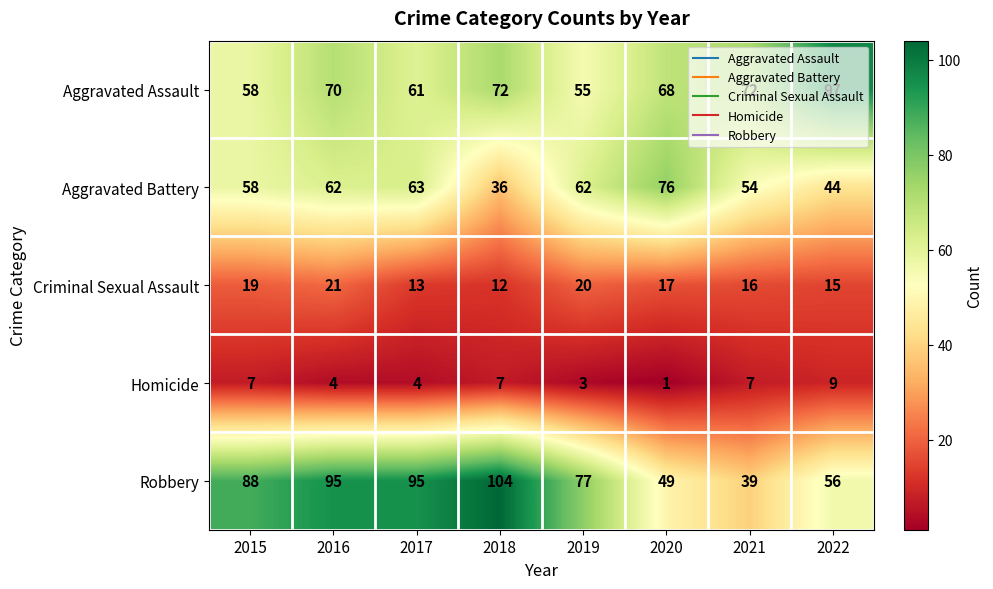

The value of Homicide at 2017 is 4. True or false?

True